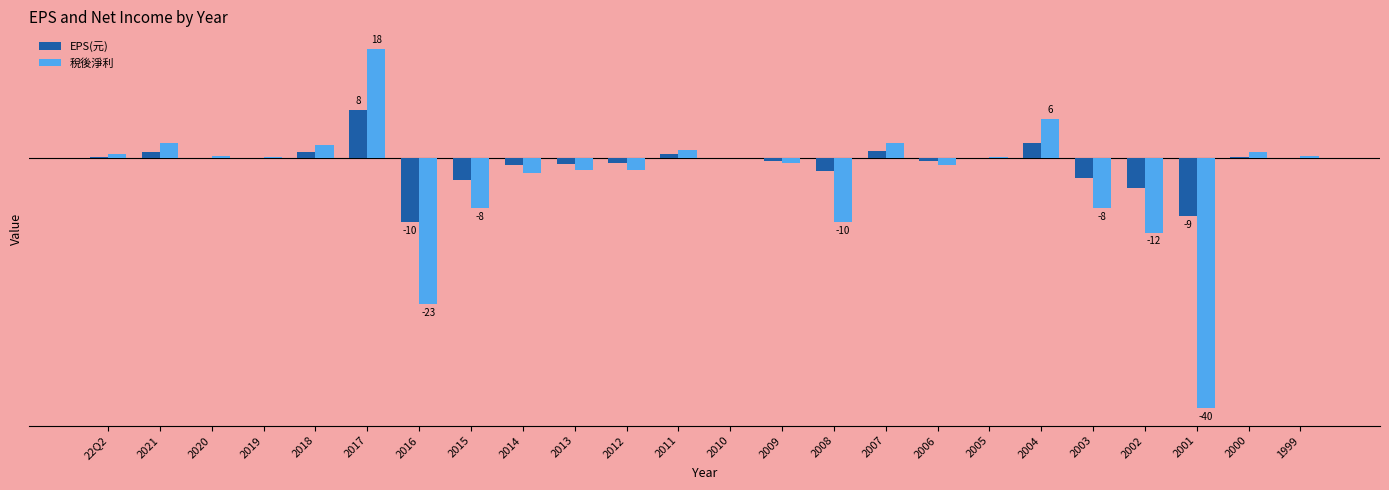

What are all the series names shown in the legend?

EPS(元), 稅後淨利